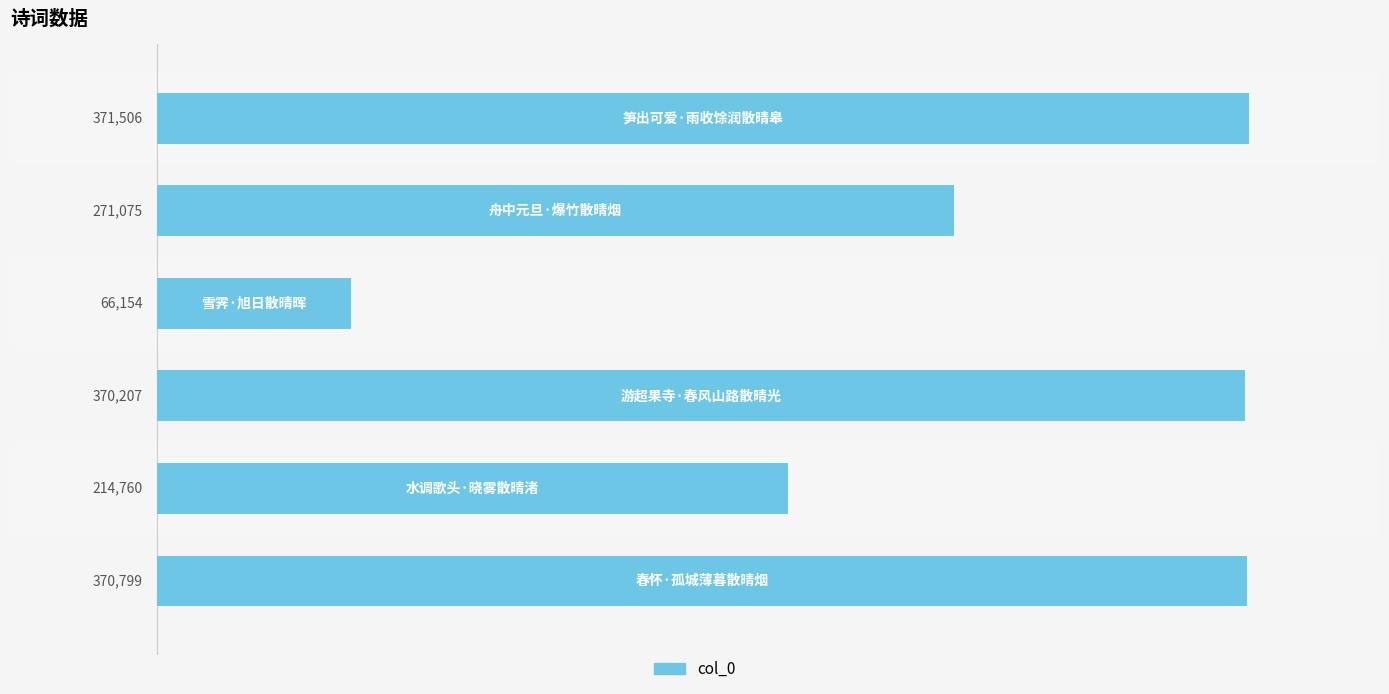

What is the difference between the second highest and minimum values?

304645